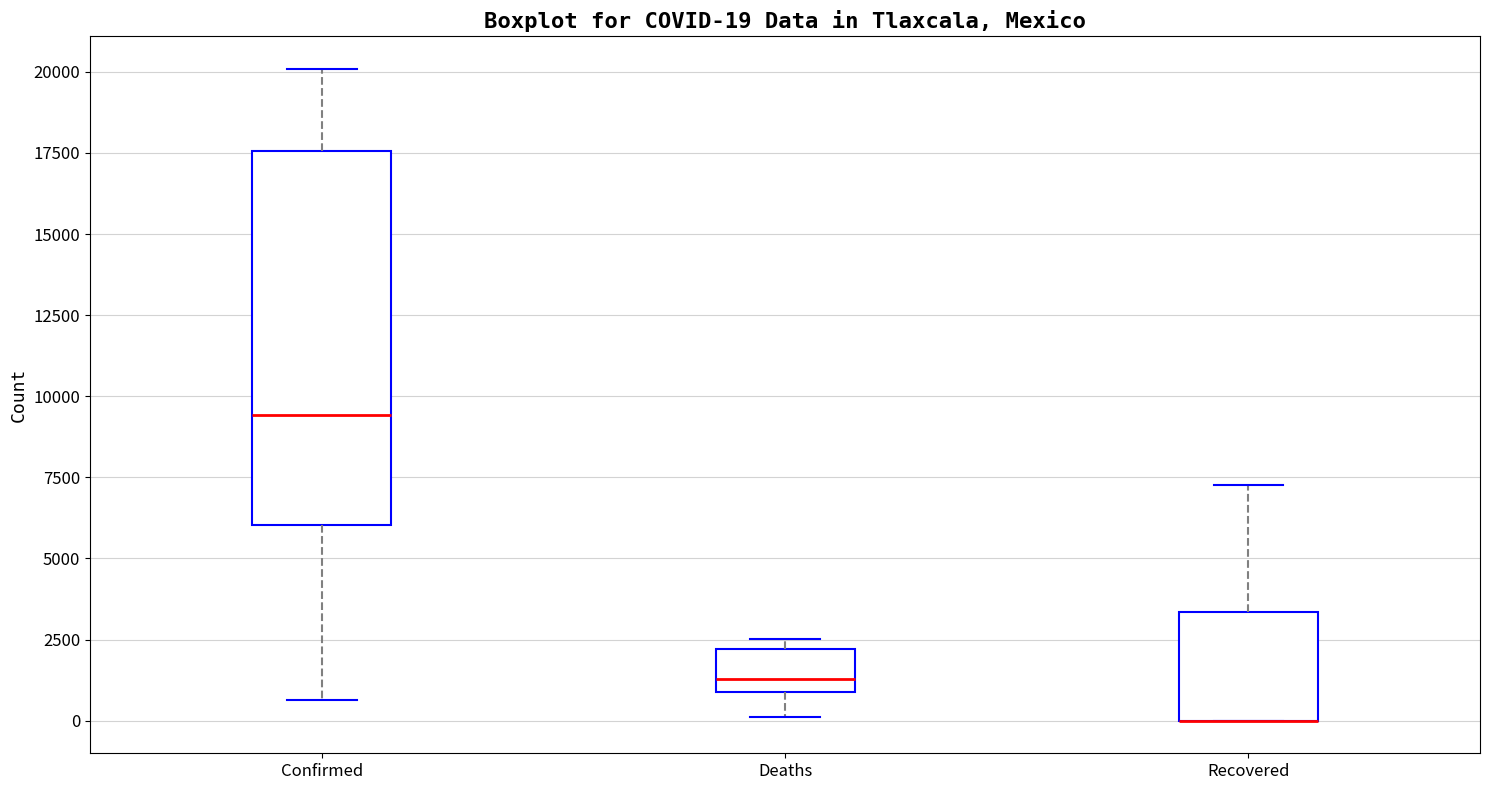

Comparing the boxes themselves (not the whiskers), which one is the tallest?

Confirmed